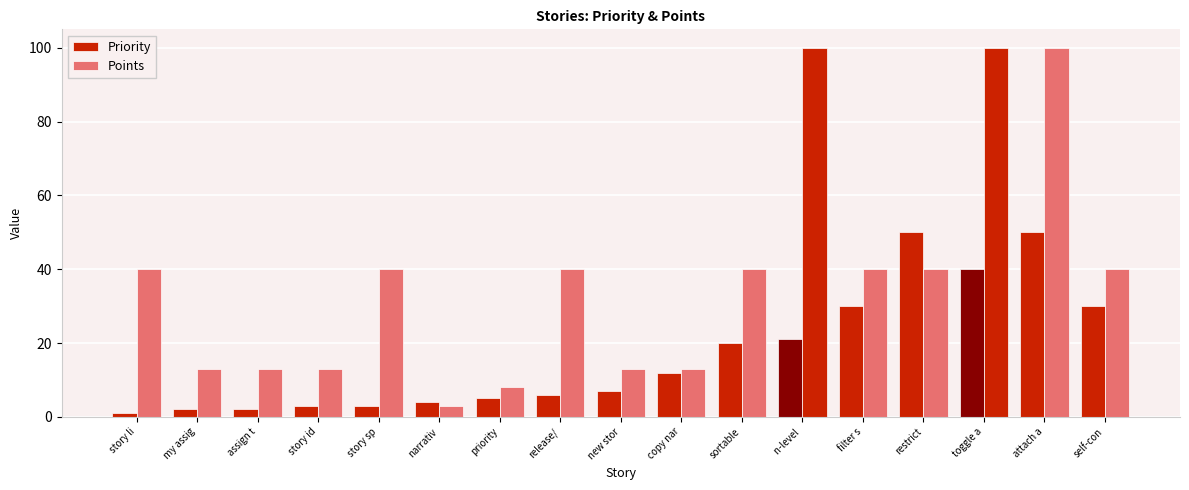

Reading right to left, extract all data points from this chart.

Priority: 30	50	40	50	30	21	20	12	7	6	5	4	3	3	2	2	1
Points: 40	100	100	40	40	100	40	13	13	40	8	3	40	13	13	13	40